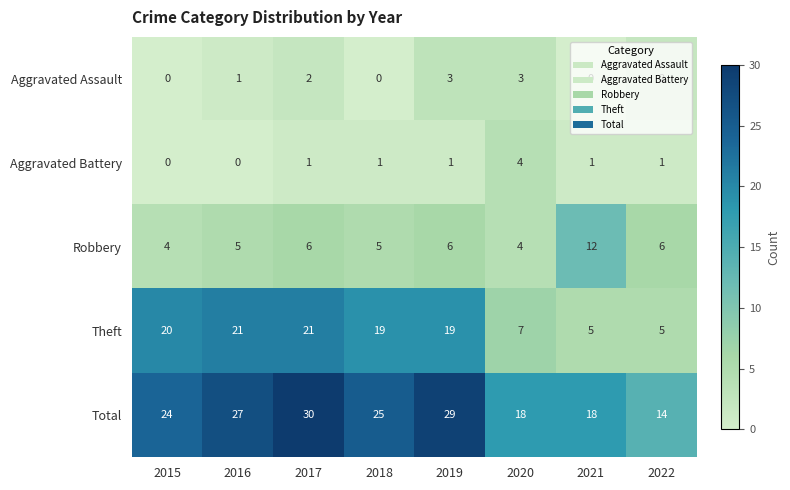

Which series changed the most between 2016 and 2020?

Theft